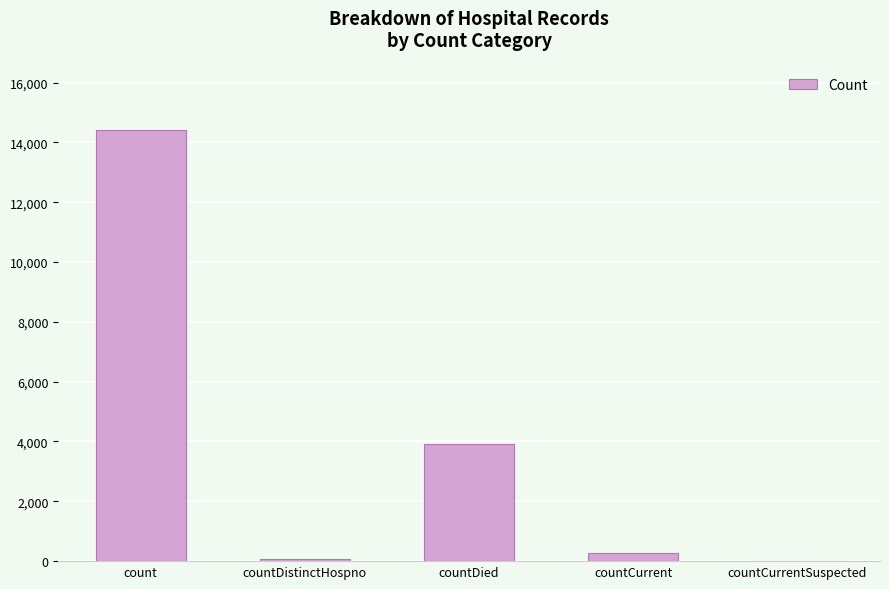

Count the number of categories in the chart.

5